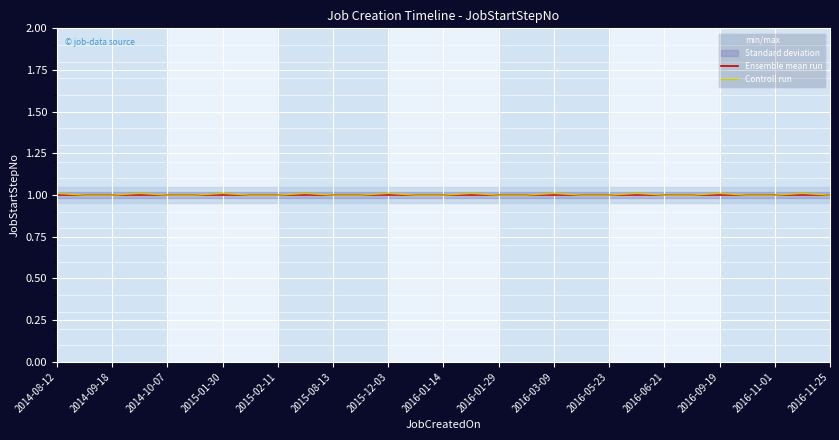

Which series has the largest total across all categories?

Controll run